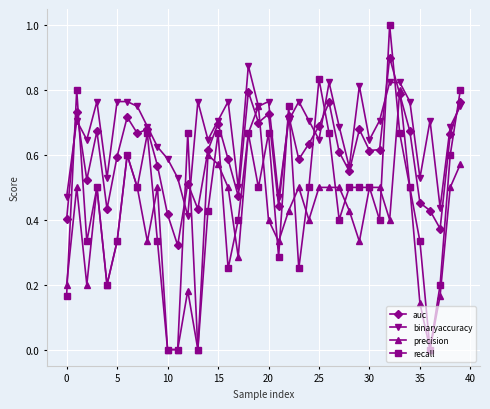

True or false: auc has more than 1 points higher than both neighbors.

True